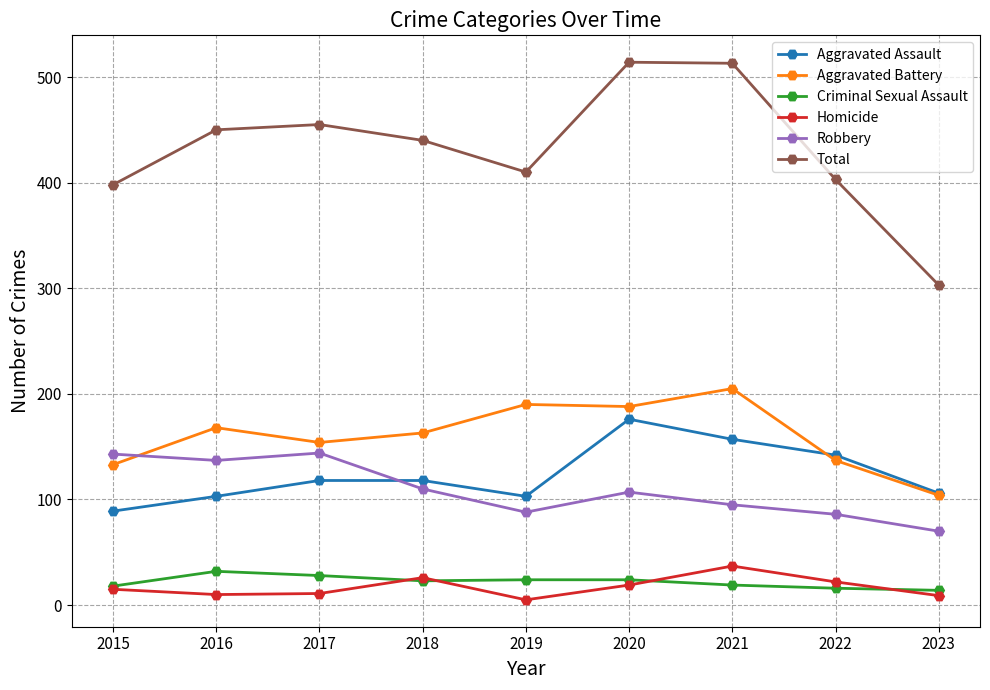

Count the number of data series in this chart.

6